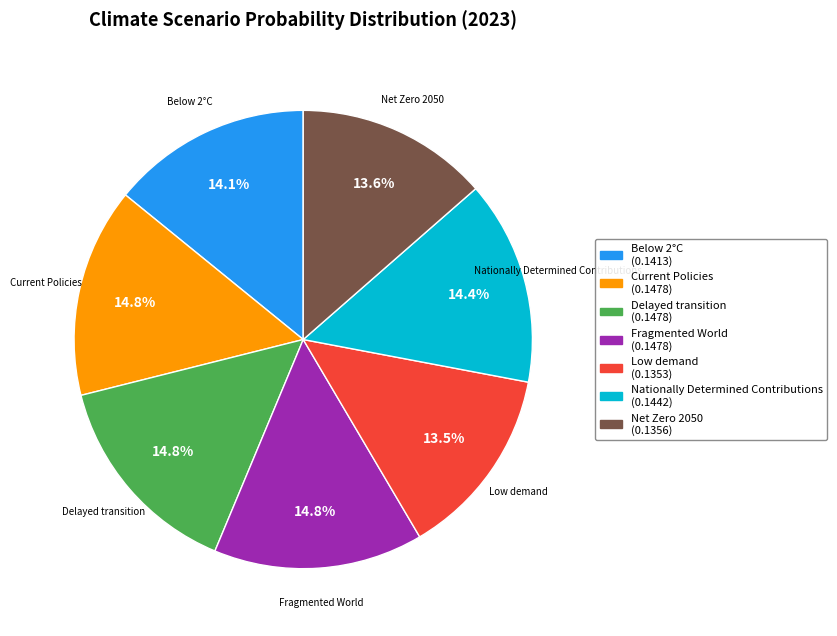

Is there any slice that represents more than half of the pie?

No